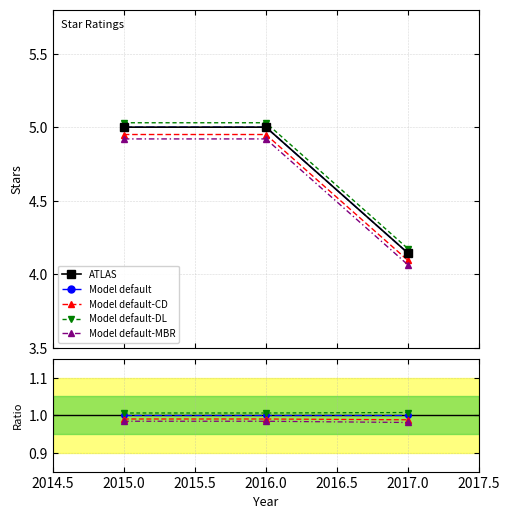

Count the number of data series in this chart.

5